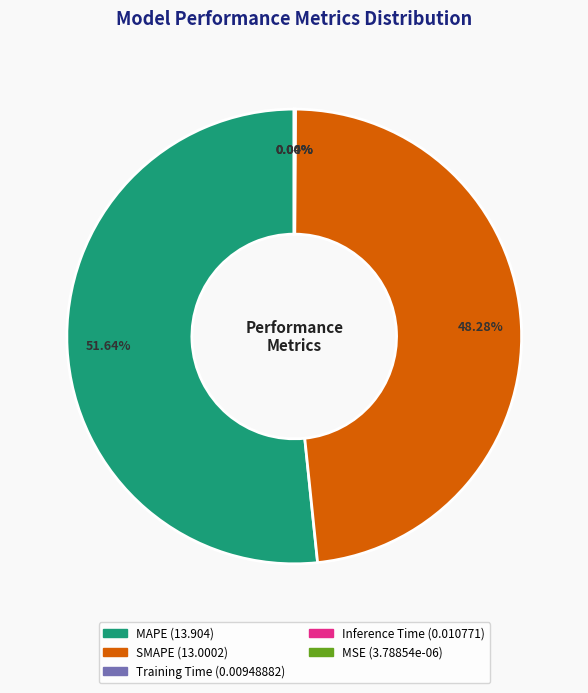

Rank the categories by value from highest to lowest.

MAPE, SMAPE, Inference Time, Training Time, MSE